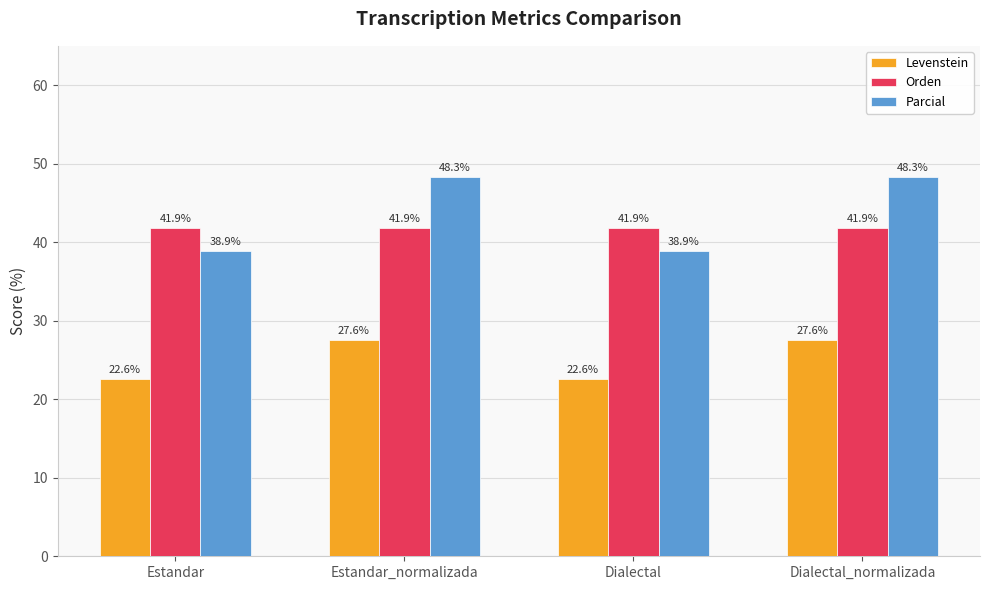

Which series has the largest total across all categories?

Parcial